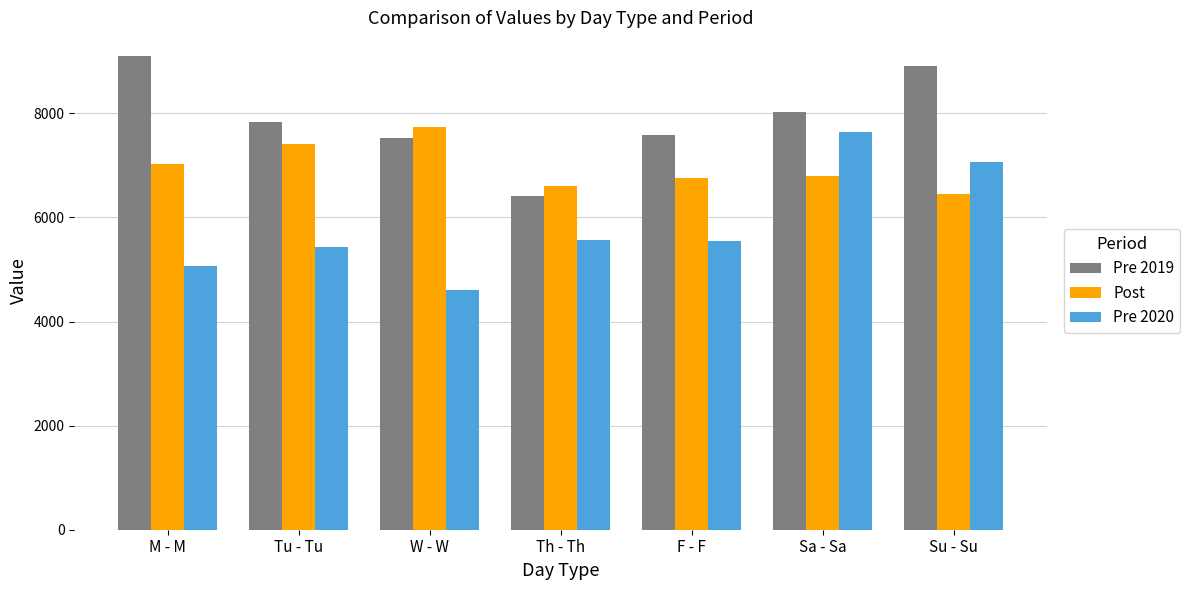

Where is Post nearest to the value 7086?

M - M